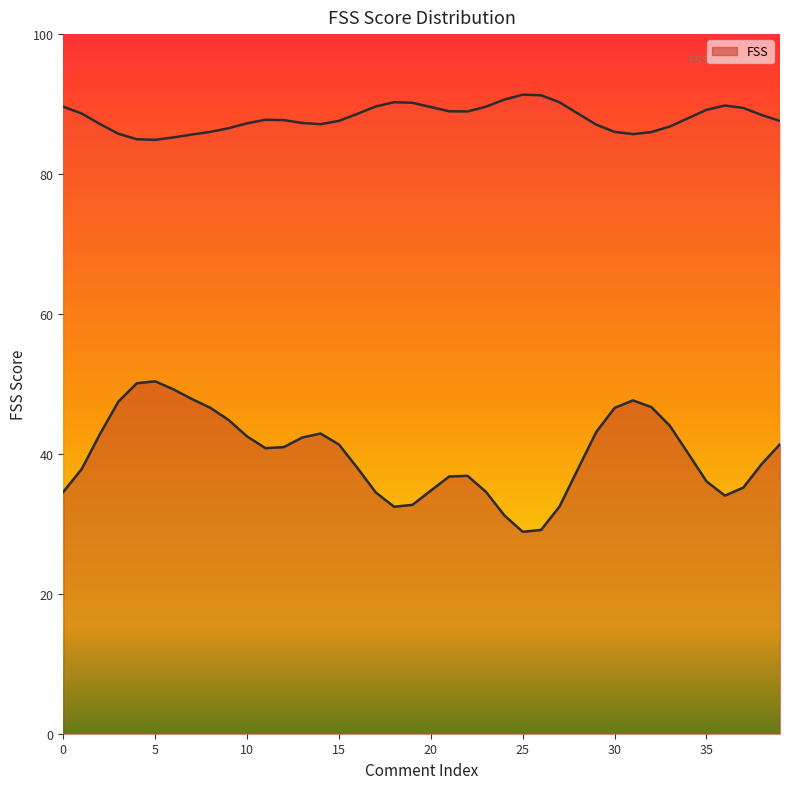

What is the maximum value for FSS?

50.4